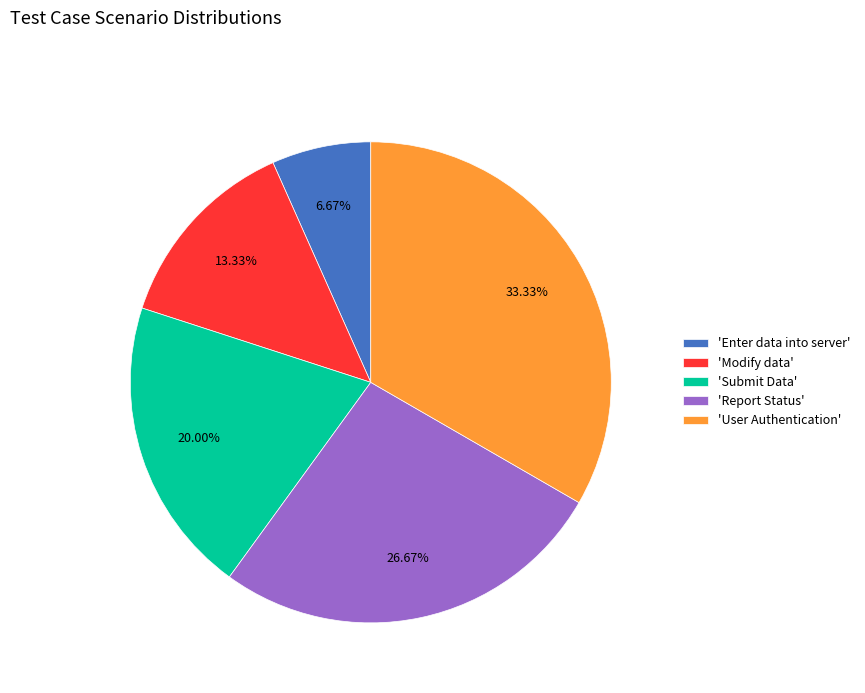

Do 'Report Status' and 'Modify data' together represent more than half of the pie?

No